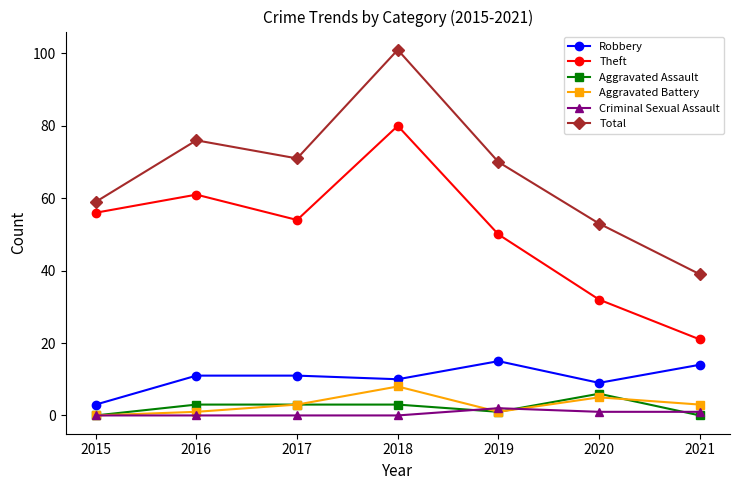

Reading left to right, what are all the values shown in this chart?

Robbery: 2015=3	2016=11	2017=11	2018=10	2019=15	2020=9	2021=14
Theft: 2015=56	2016=61	2017=54	2018=80	2019=50	2020=32	2021=21
Aggravated Assault: 2015=0	2016=3	2017=3	2018=3	2019=1	2020=6	2021=0
Aggravated Battery: 2015=0	2016=1	2017=3	2018=8	2019=1	2020=5	2021=3
Criminal Sexual Assault: 2015=0	2016=0	2017=0	2018=0	2019=2	2020=1	2021=1
Total: 2015=59	2016=76	2017=71	2018=101	2019=70	2020=53	2021=39